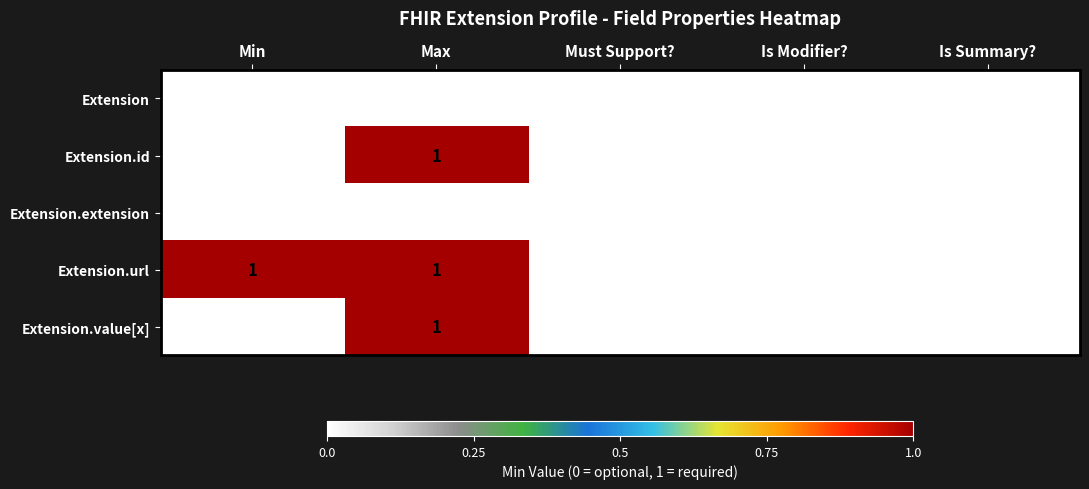

What is the difference between the highest and lowest values at Max?

1